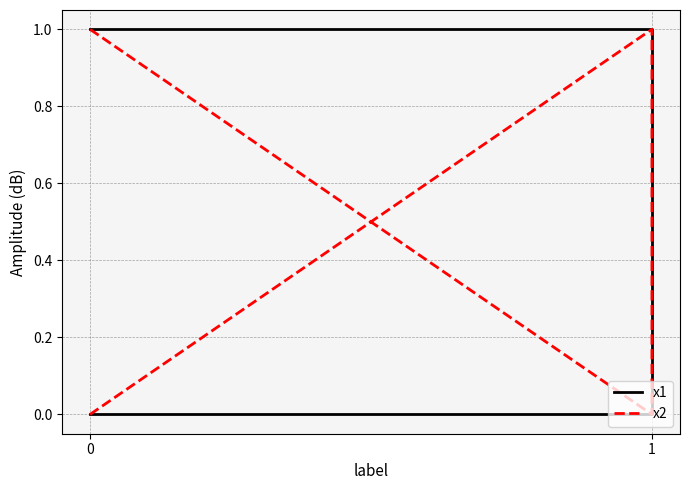

Is this an area chart (filled region under the line)?

No